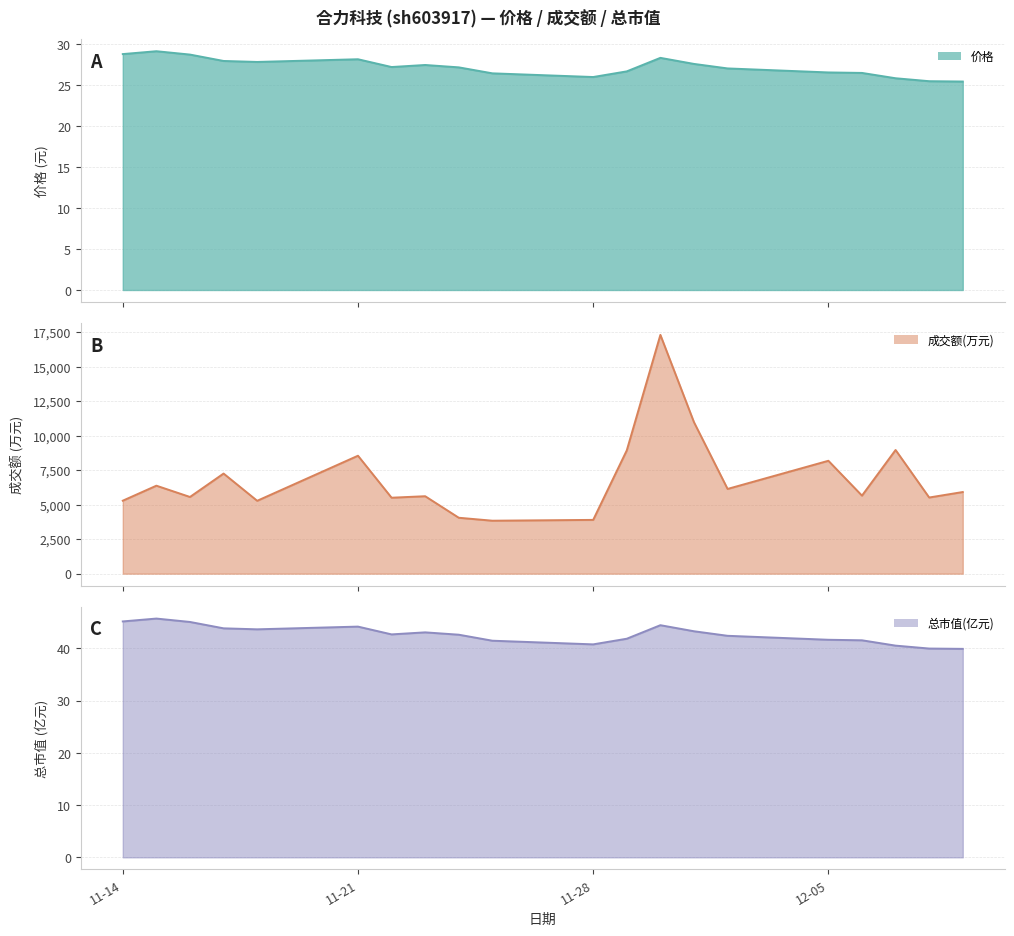

True or false: 成交额(万元) has more than 2 interior local peaks.

True